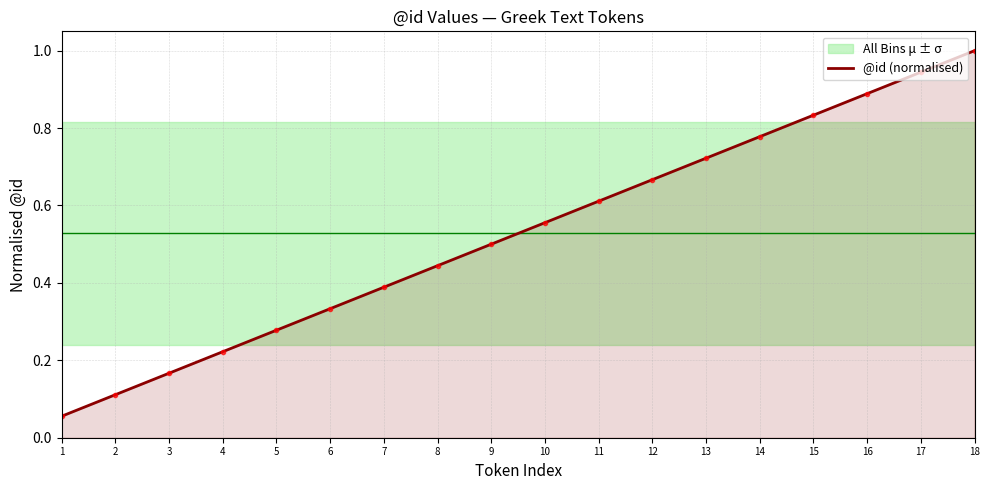

Rank the categories by value from highest to lowest.

18, 17, 16, 15, 14, 13, 12, 11, 10, 9, 8, 7, 6, 5, 4, 3, 2, 1